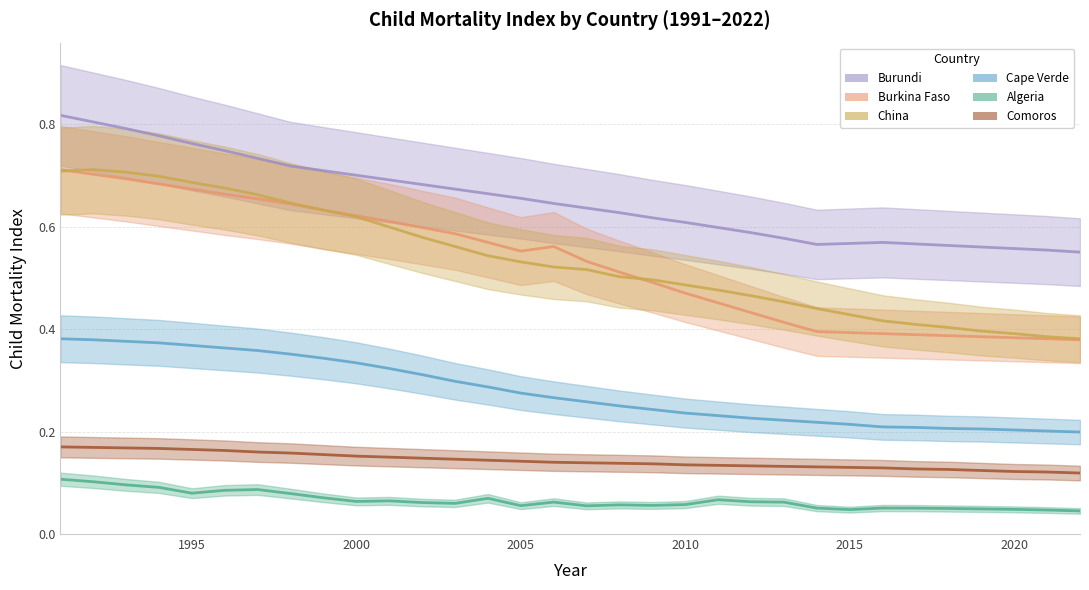

True or false: Comoros has more than 2 interior local peaks.

False